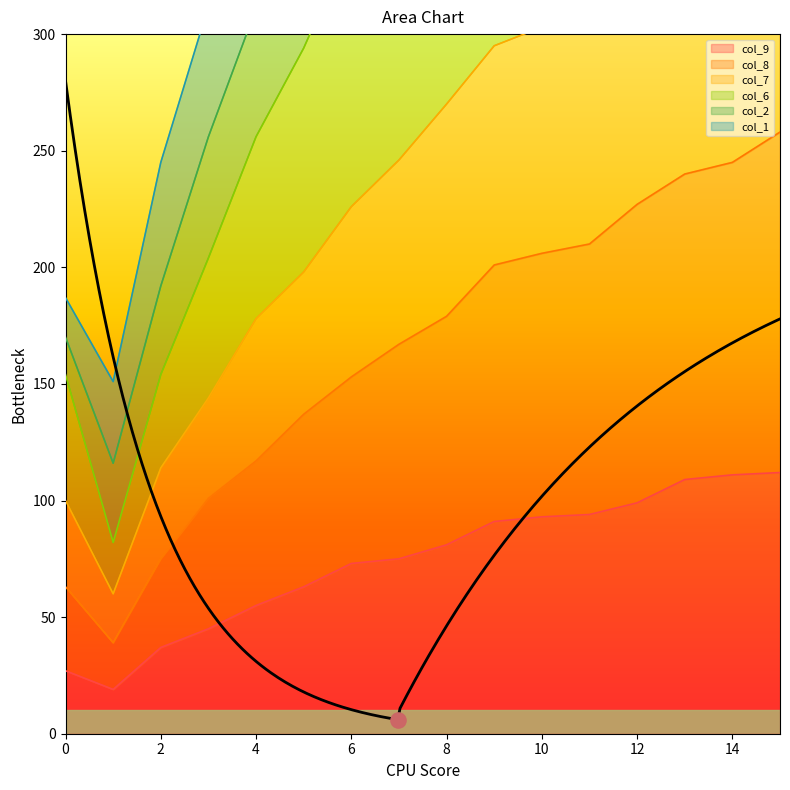

At how many categories does at least one series exceed 681?

6